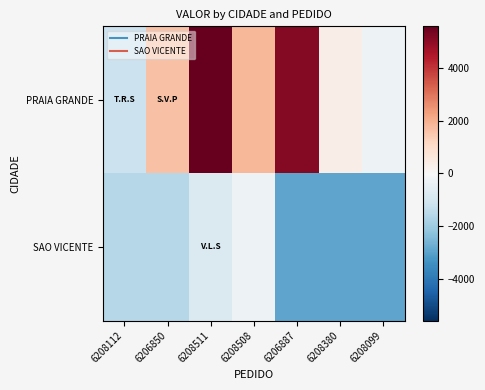

Reading left to right, list all the values displayed in this chart.

PRAIA GRANDE: 6208112=-1203.9	6206850=1633.4	6208511=5599.4	6208508=1837.3	6206887=5147.6	6208380=376.6	6208099=-290.4
SAO VICENTE: 6208112=-1604.4	6206850=-1583.1	6208511=-807.3	6208508=-275.7	6206887=-2943.2	6208380=-2943.2	6208099=-2943.2